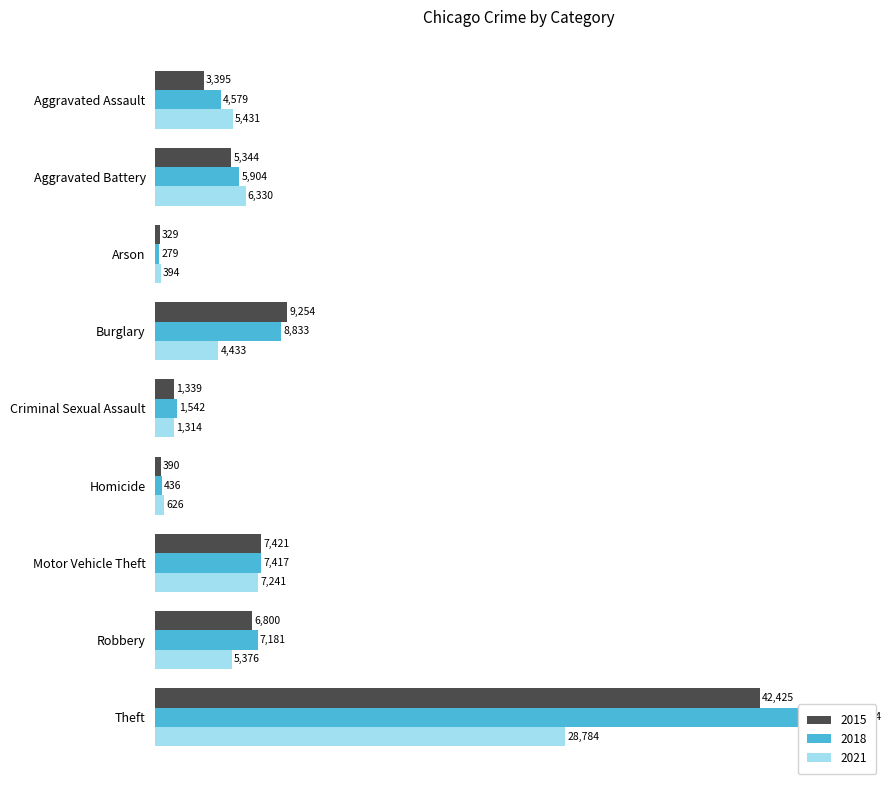

Rank the series at Arson from lowest to highest value.

2018, 2015, 2021